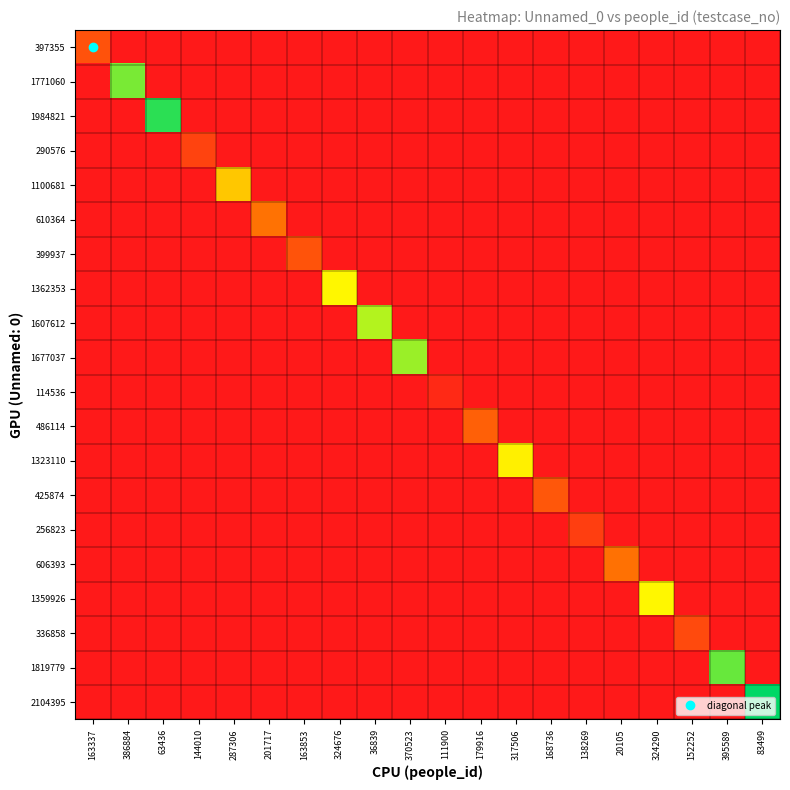

What is the total value across all series at 111900?

114537